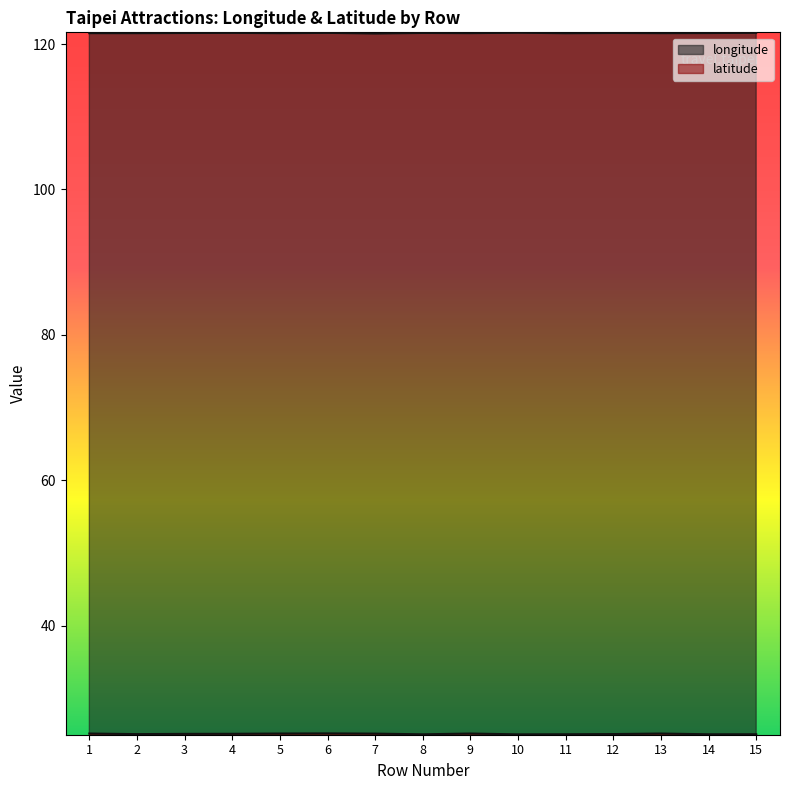

At 12, list the series in order from smallest to largest.

latitude, longitude